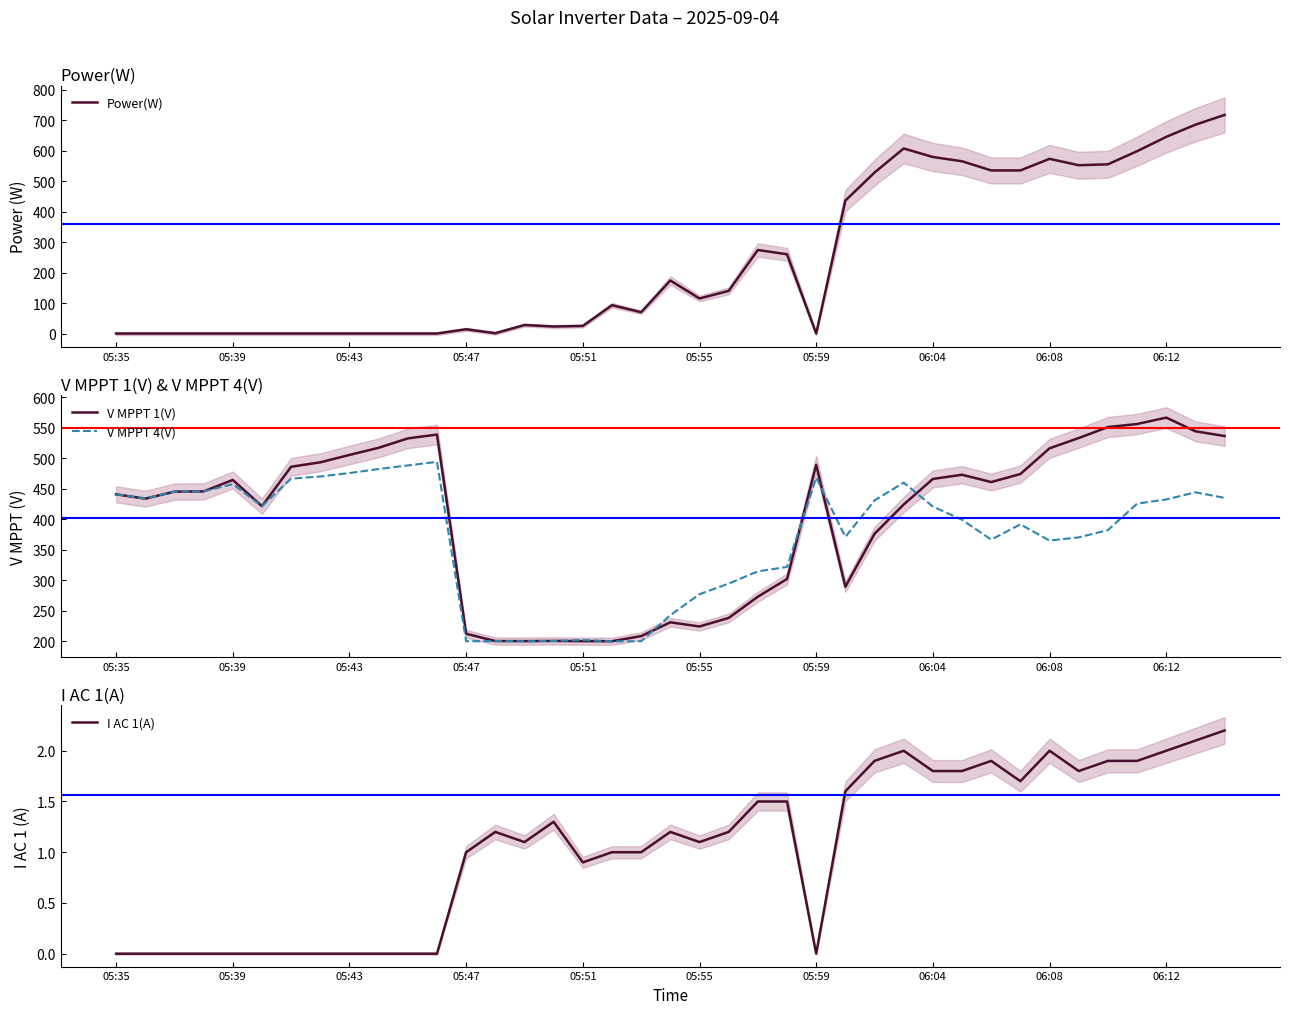

True or false: V MPPT 4(V) has a value of 93.4 at 05:47.

False